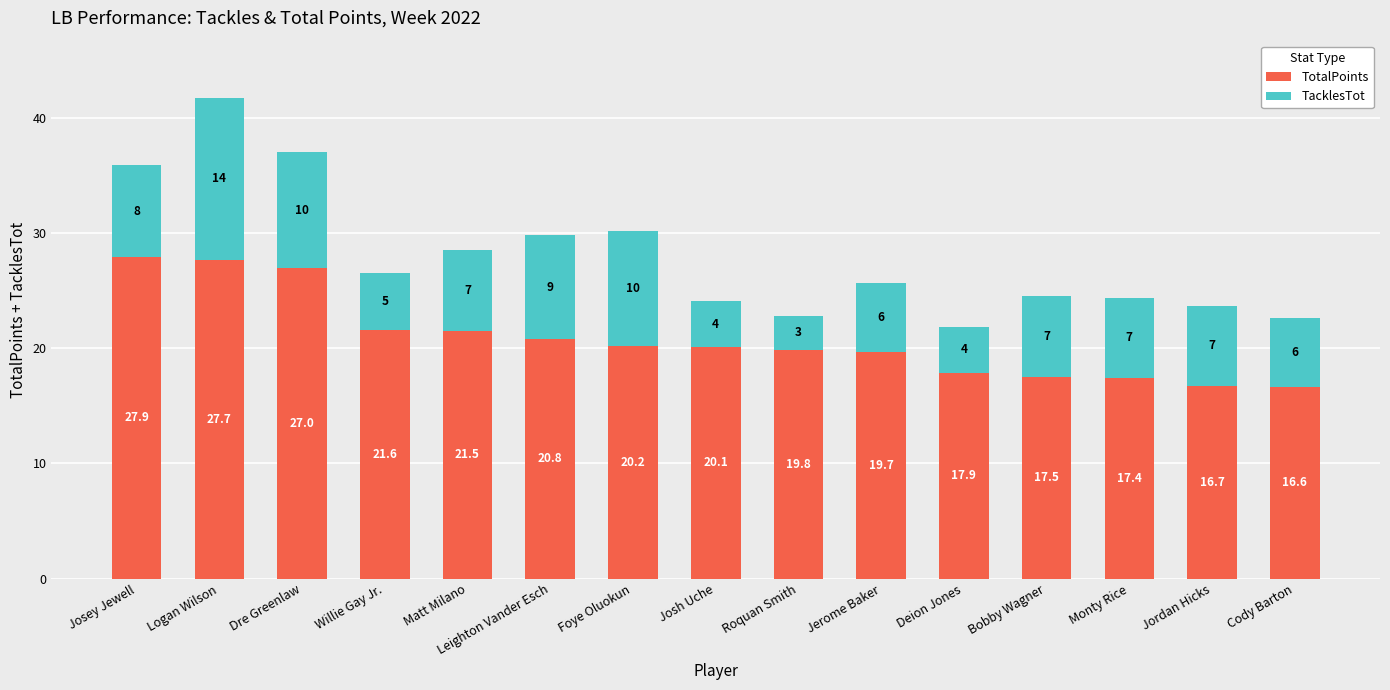

At which category is the sum across all series the highest?

Logan Wilson